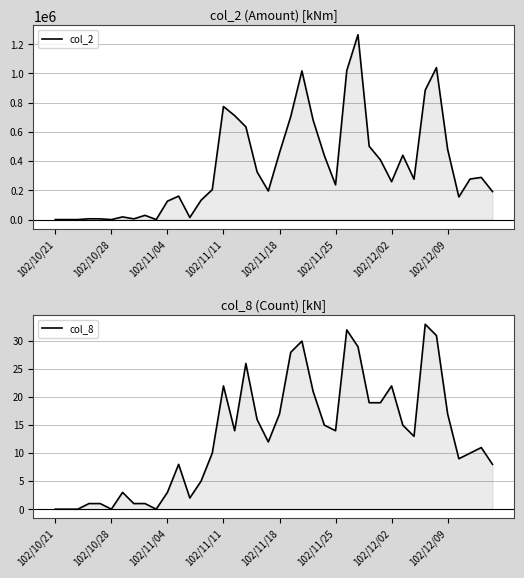

How many values in the col_2 series exceed 276380?

19